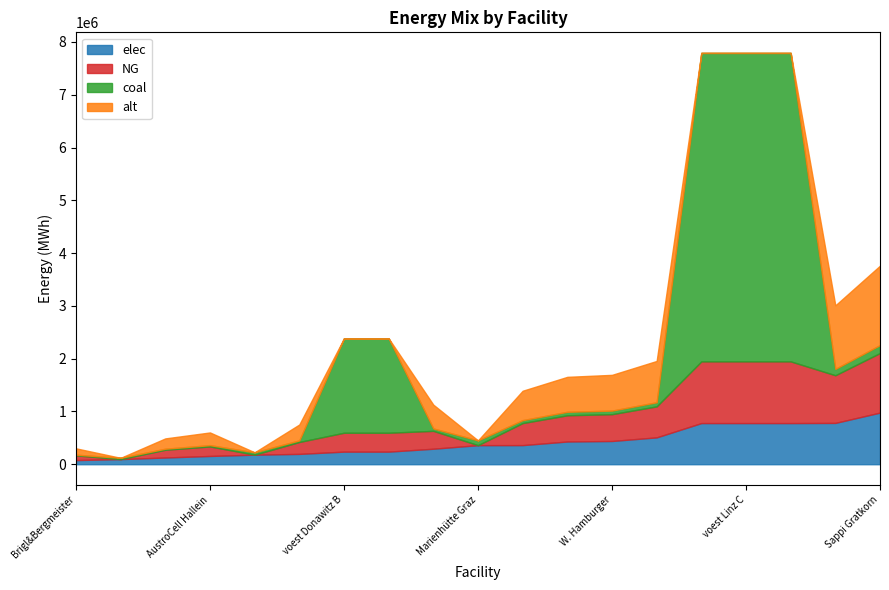

How many values in the coal series exceed 67717?

10